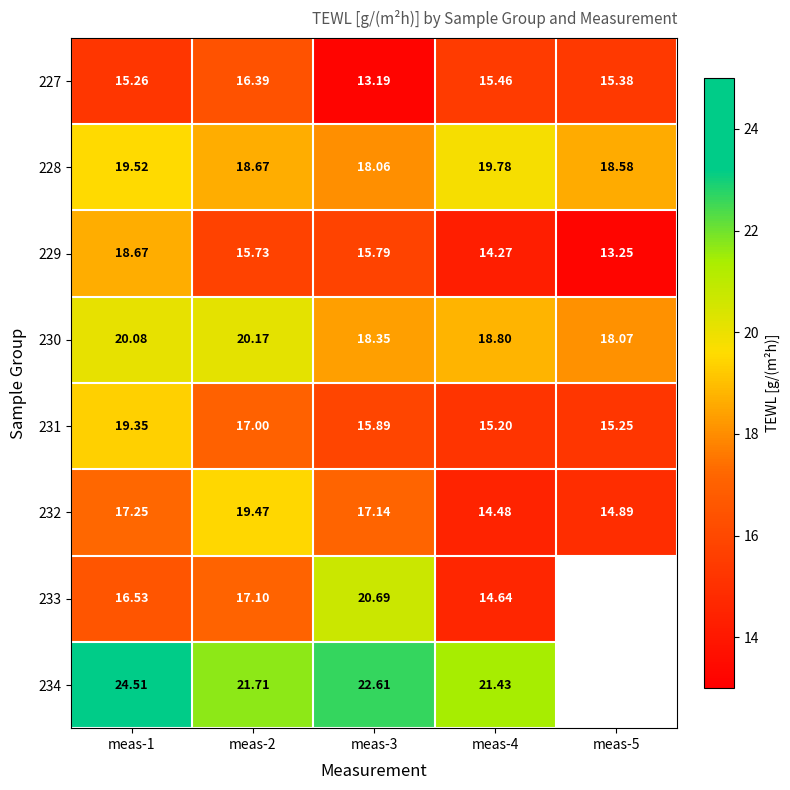

How many data points does each series have?

5